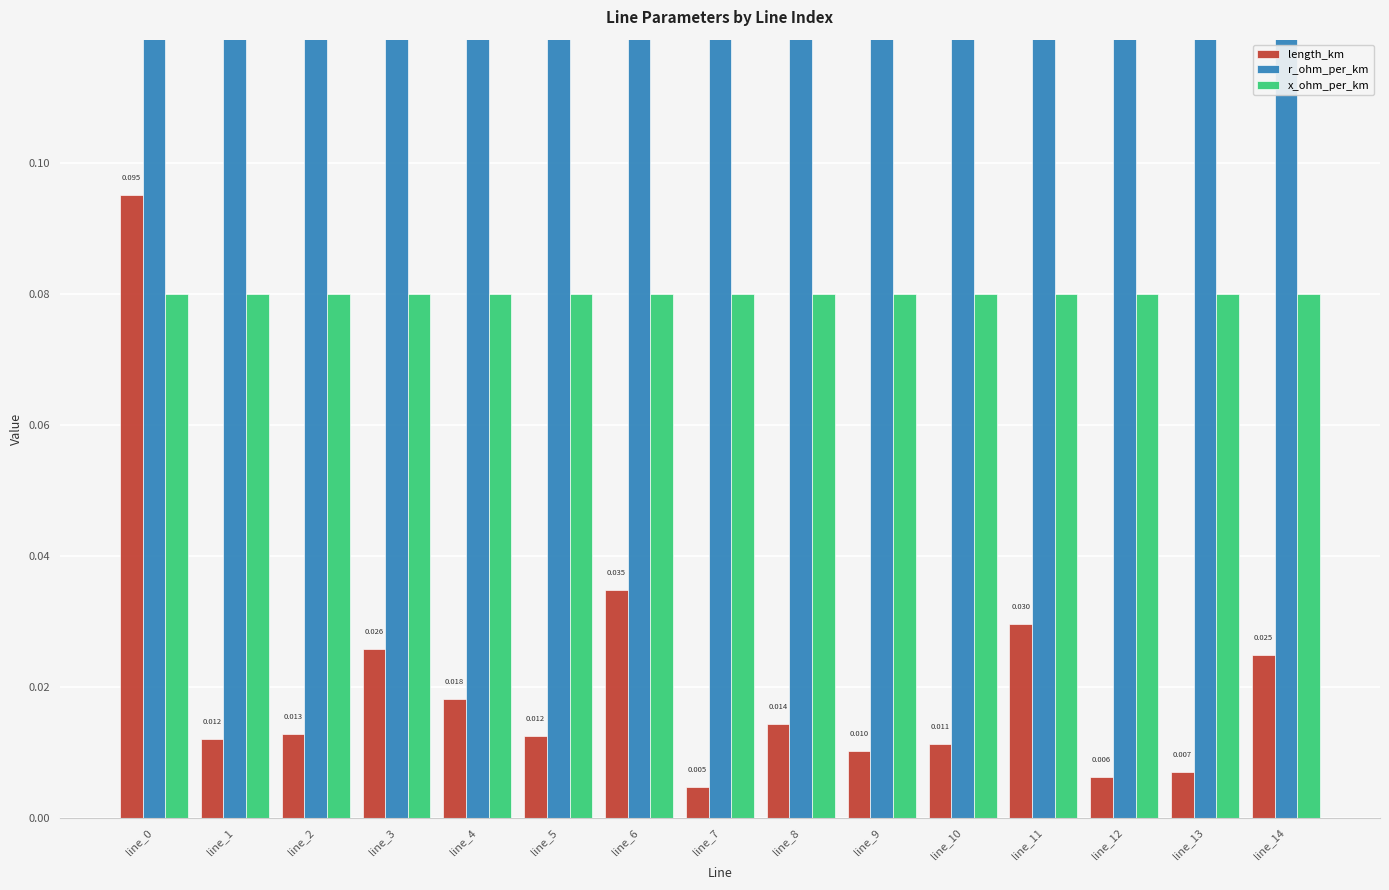

Between line_3 and line_6, which is larger?

line_6